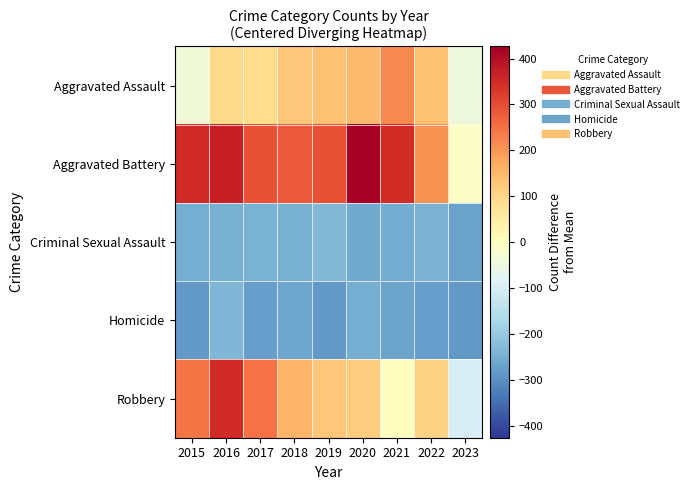

Rank the series by their maximum value, from highest to lowest.

Aggravated Battery, Robbery, Aggravated Assault, Criminal Sexual Assault, Homicide